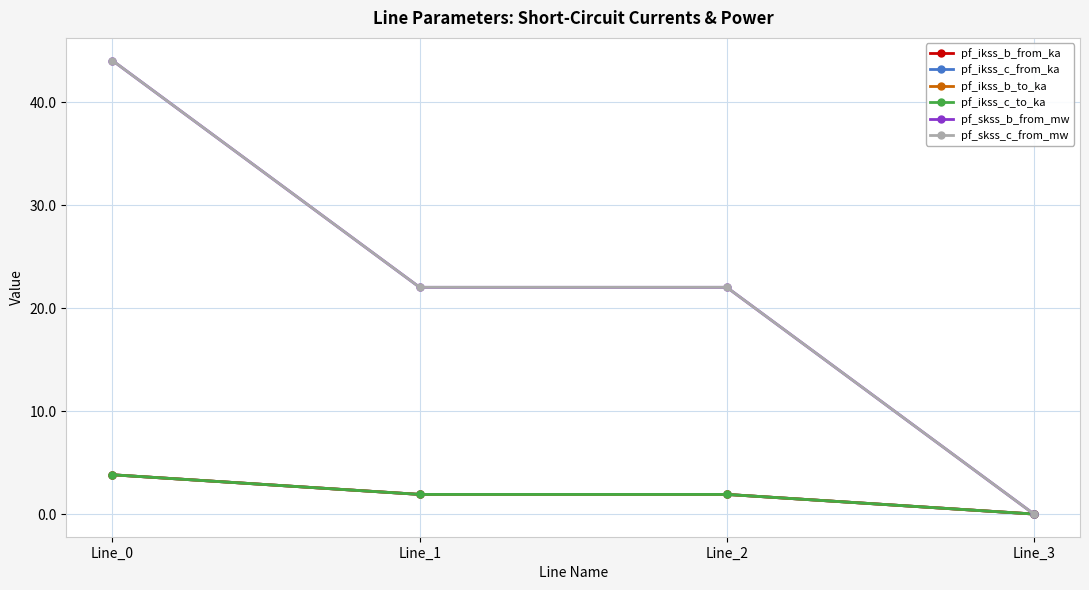

Reading left to right, transcribe all the data shown in this chart.

pf_ikss_b_from_ka: 3.8	1.9	1.9	0.0
pf_ikss_c_from_ka: 3.8	1.9	1.9	0.0
pf_ikss_b_to_ka: 3.8	1.9	1.9	0.0
pf_ikss_c_to_ka: 3.8	1.9	1.9	0.0
pf_skss_b_from_mw: 44.1	22.0	22.0	0.0
pf_skss_c_from_mw: 44.1	22.0	22.0	0.0